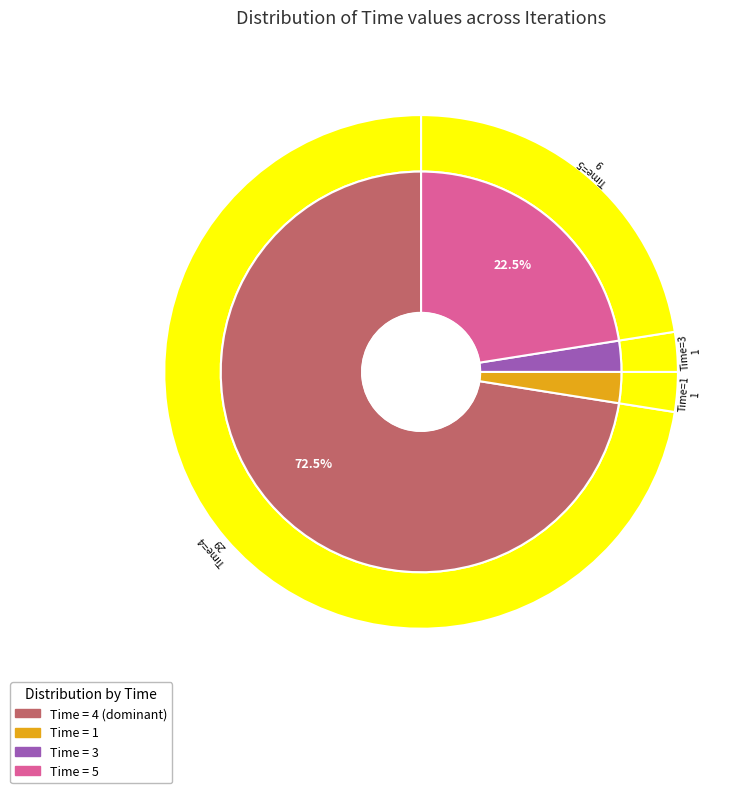

To the nearest percent, what is the combined percentage of 39 and 7?

5%